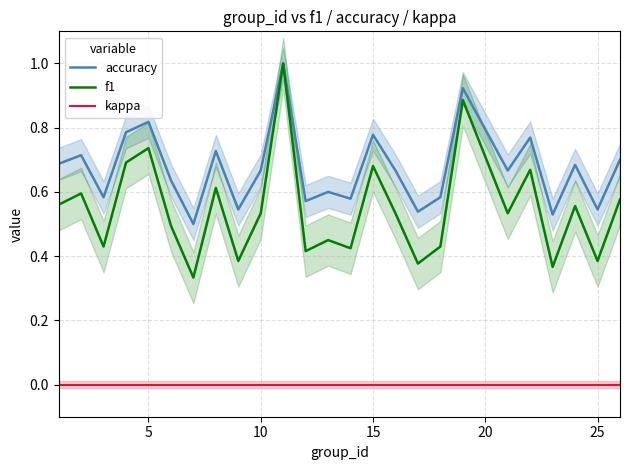

Does the chart have visible grid lines?

Yes